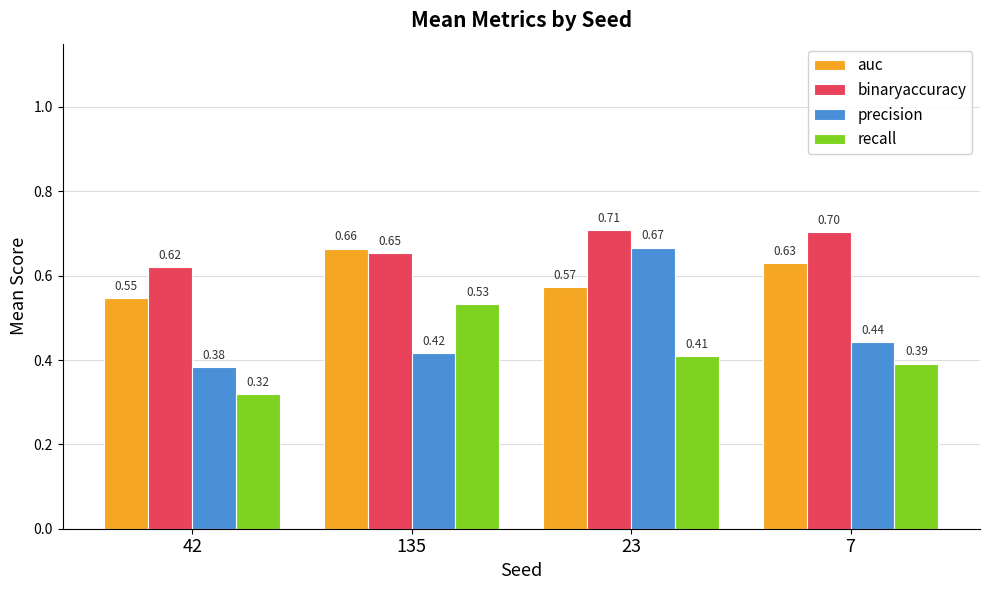

What is the label of the 4th bar from the right?

42